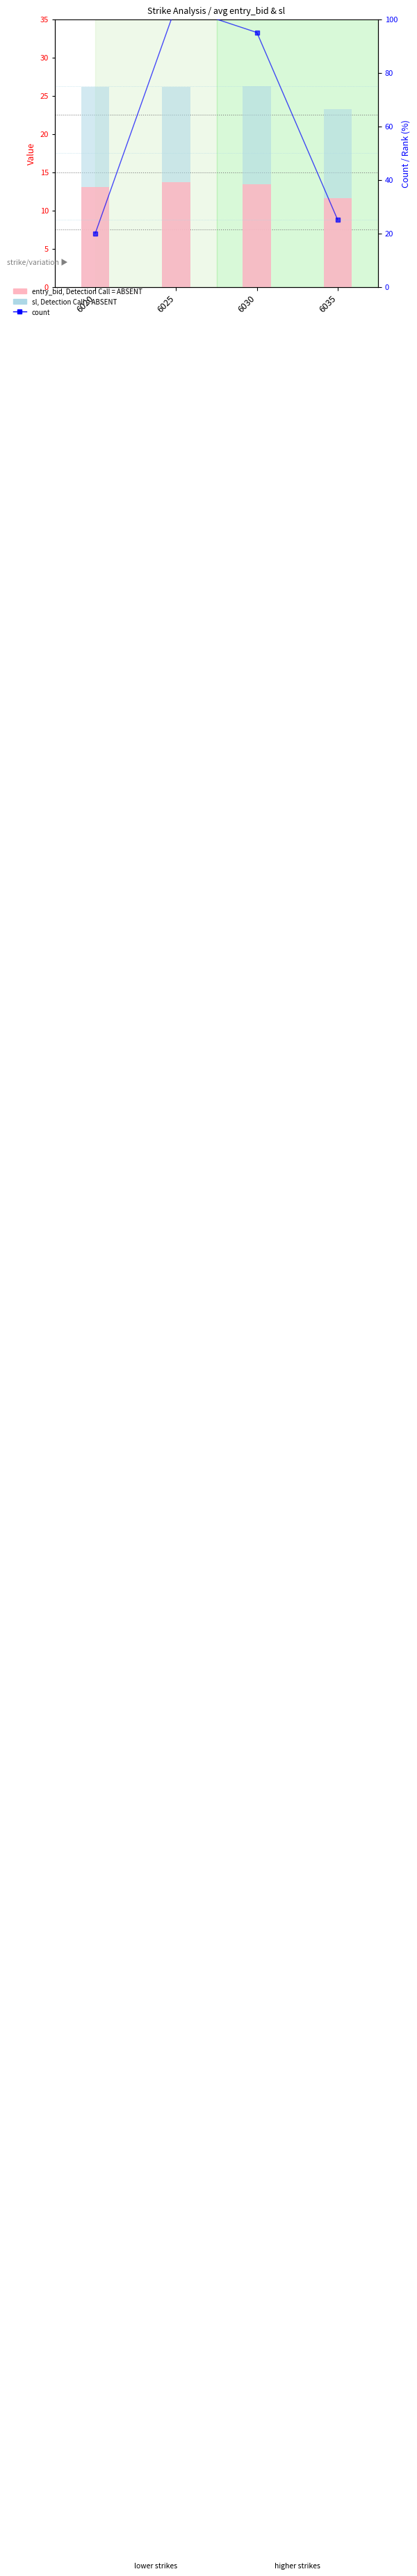

Are the bars horizontal?

No